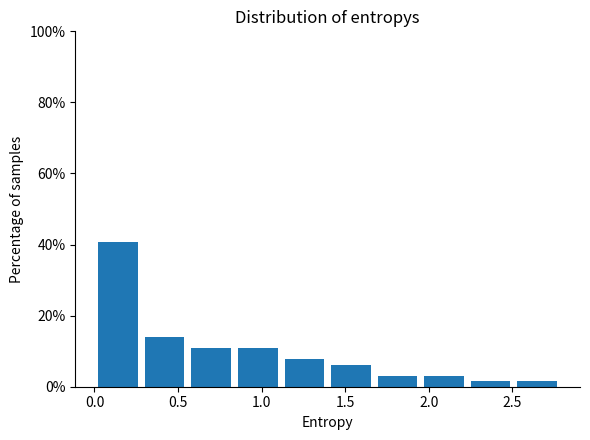

Over which range of the x-axis is the bar tallest?

0.00 to 0.30